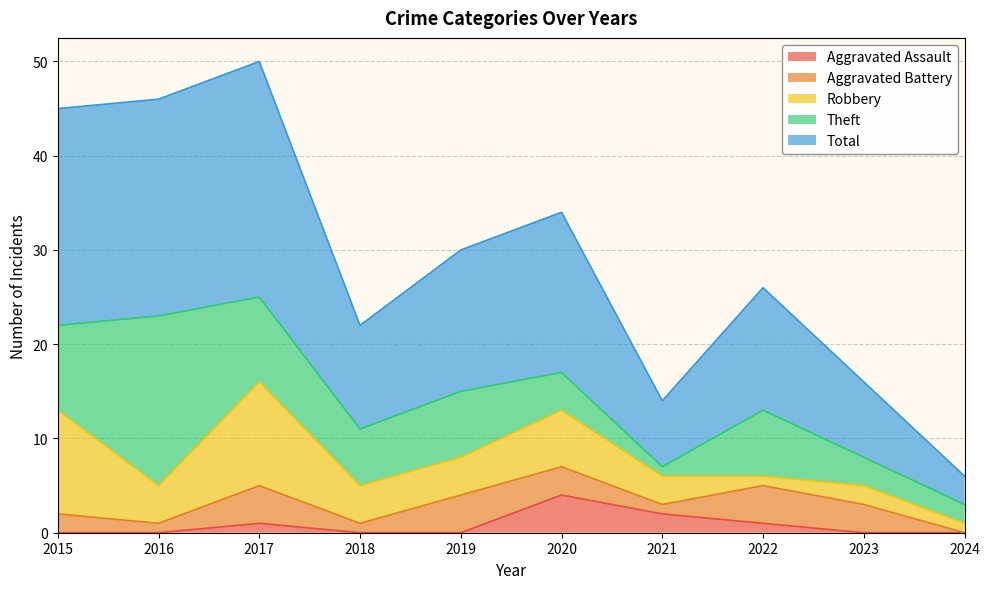

True or false: Total and Aggravated Assault intersect in this chart.

False